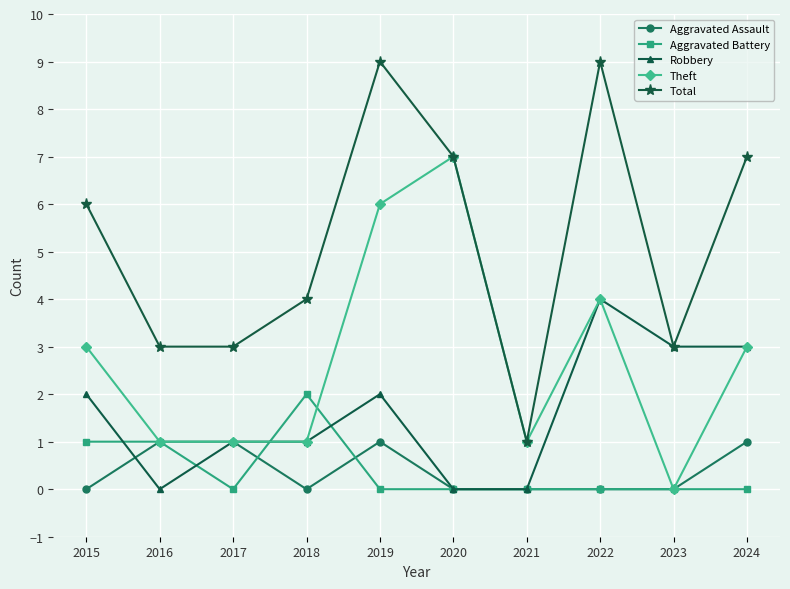

What is the total value across all series at 2018?

8